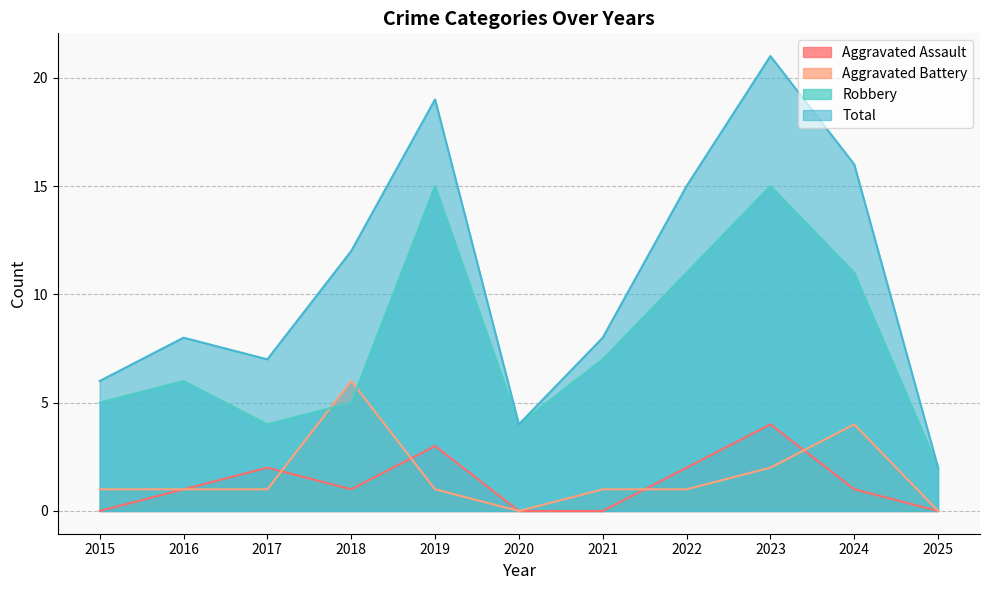

How many series are shown in this chart?

4